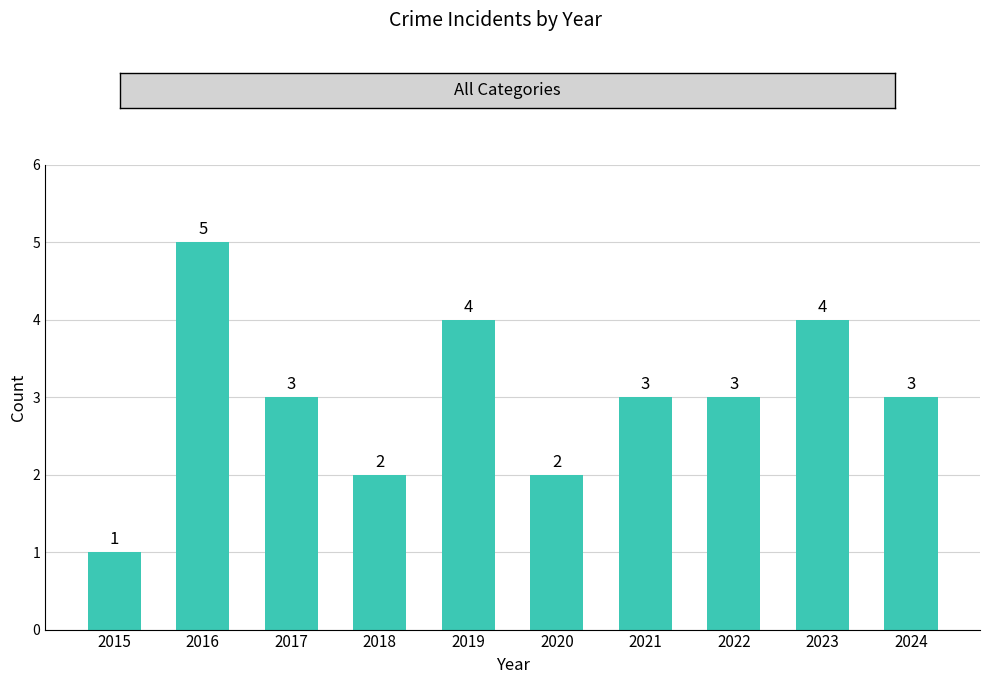

Reading left to right, transcribe all the data shown in this chart.

2015=1	2016=5	2017=3	2018=2	2019=4	2020=2	2021=3	2022=3	2023=4	2024=3